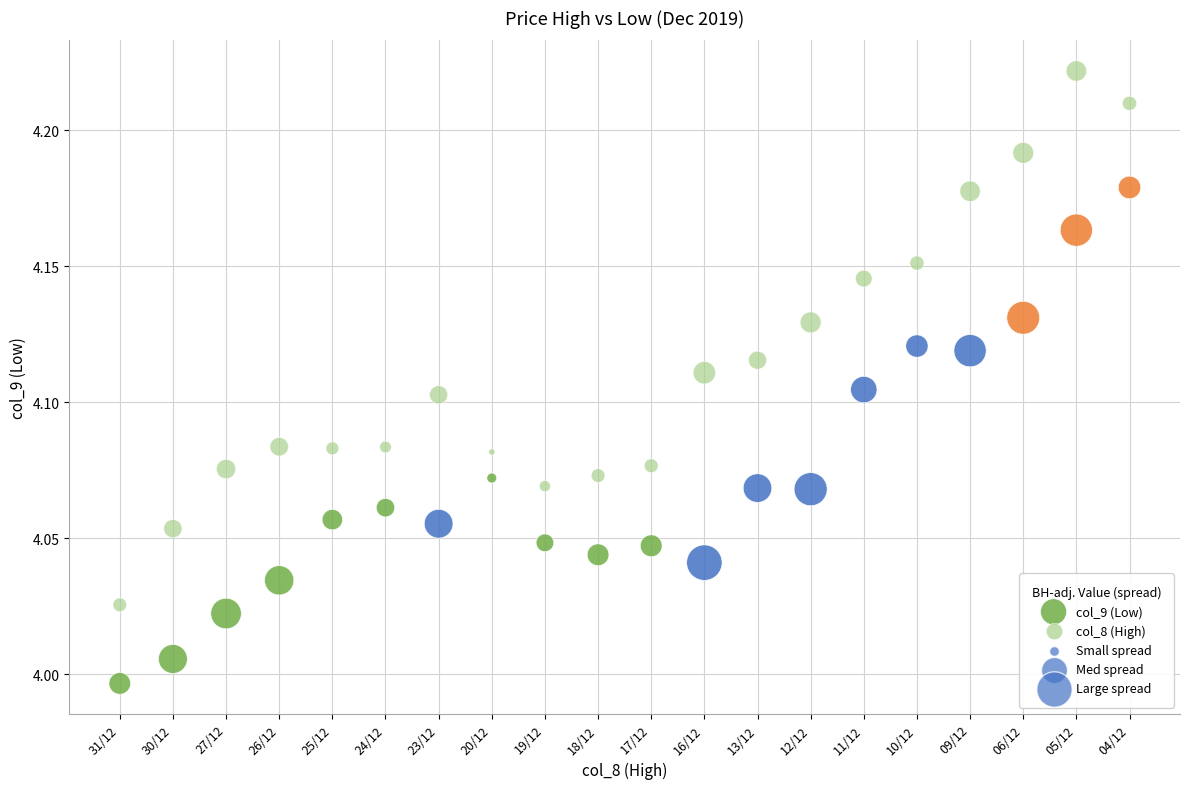

Which series has the widest spread of Y values?

col_8 (High)